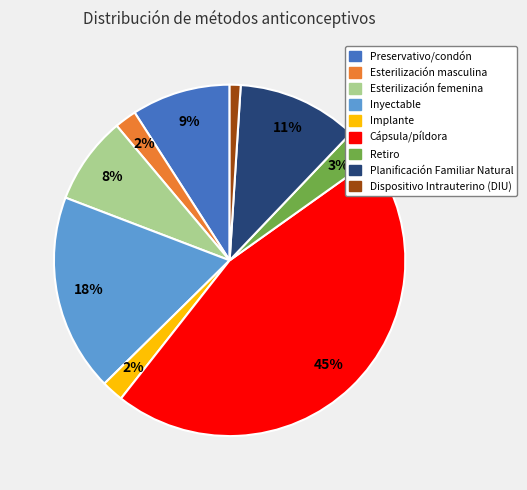

To the nearest percent, what portion does Cápsula/píldora represent?

45%